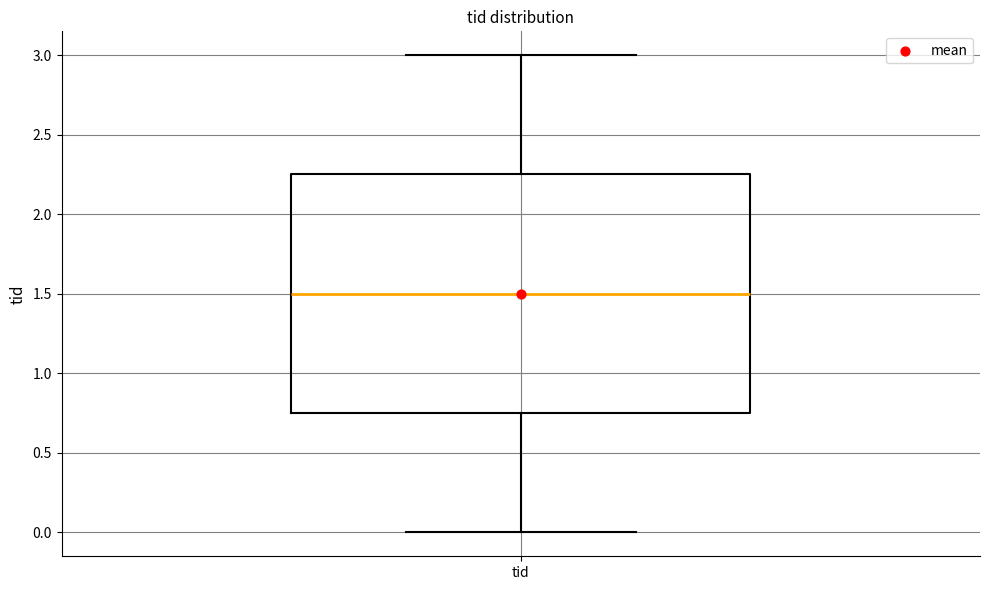

Transcribe this box plot: give where the median line is, the range the box spans, and where the two whiskers end, as read against the y-axis. The values are not printed on the chart, so give them approximately, as read against the axis.

median 1.50, box 0.75 to 2.25, whiskers 0.00 to 3.00